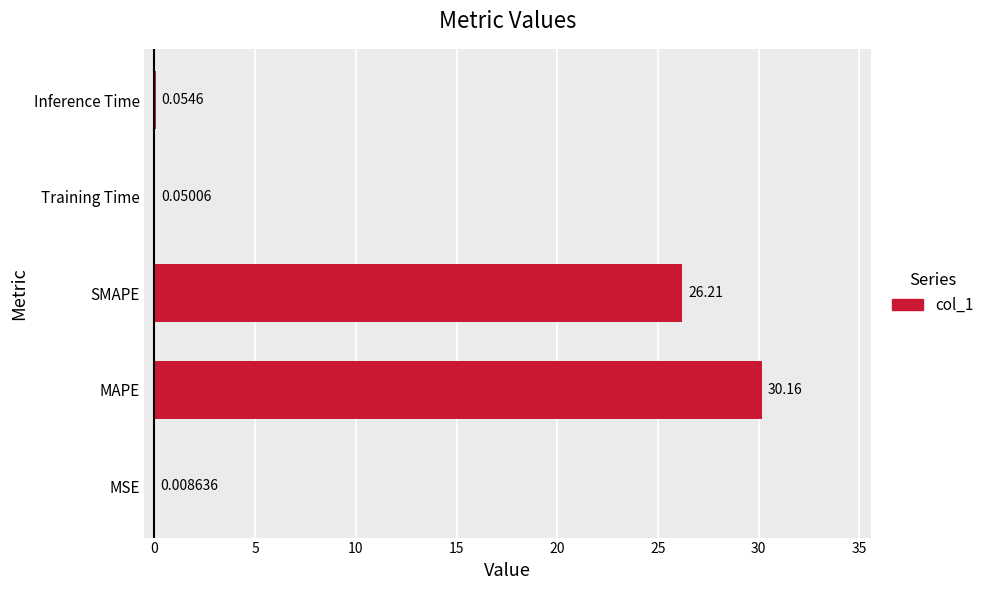

What is the change in value from MSE to SMAPE?

+26.2